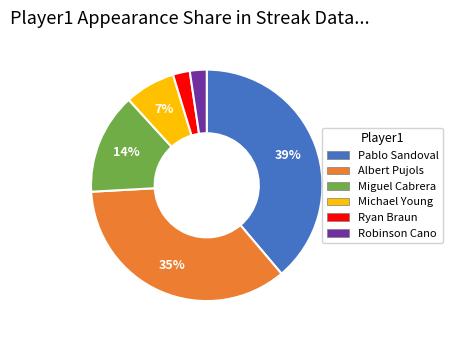

How many slices are in this pie chart?

6